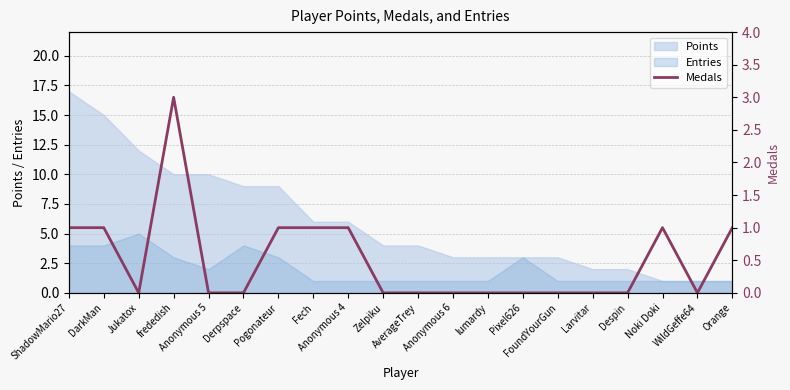

How many categories are shown in the chart?

20